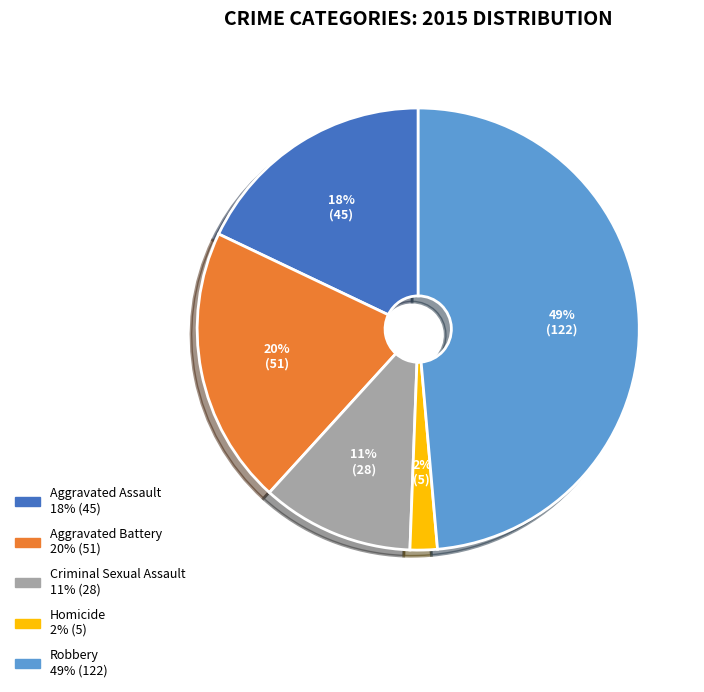

Between Homicide and Criminal Sexual Assault, which is larger?

Criminal Sexual Assault